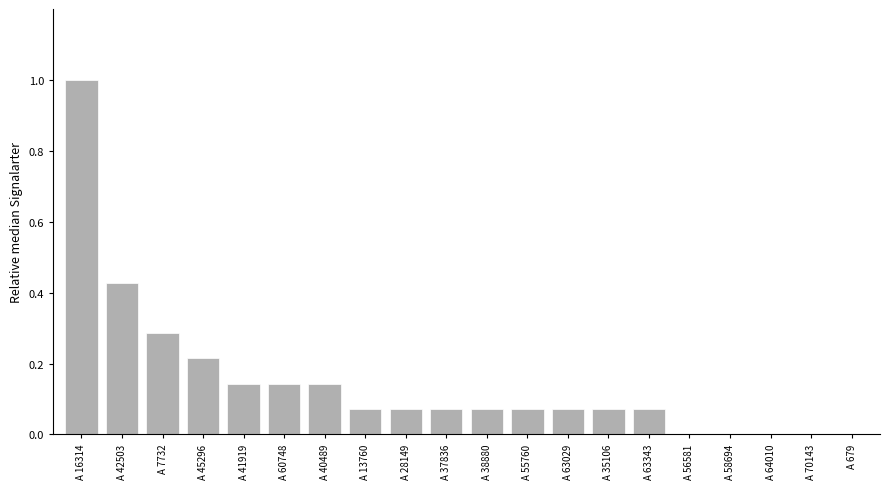

Count the number of categories in the chart.

20